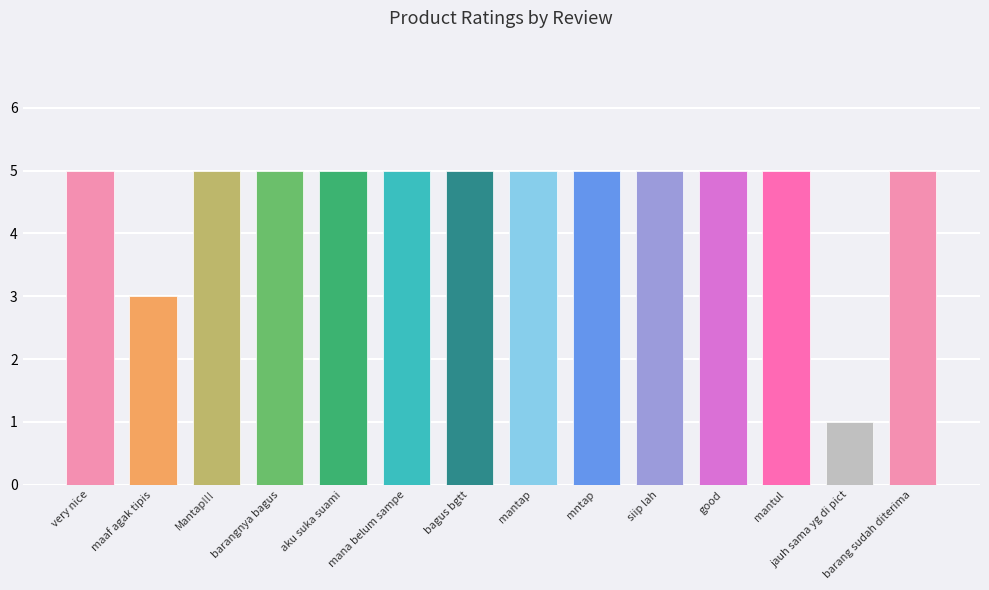

What is the smallest value displayed?

1